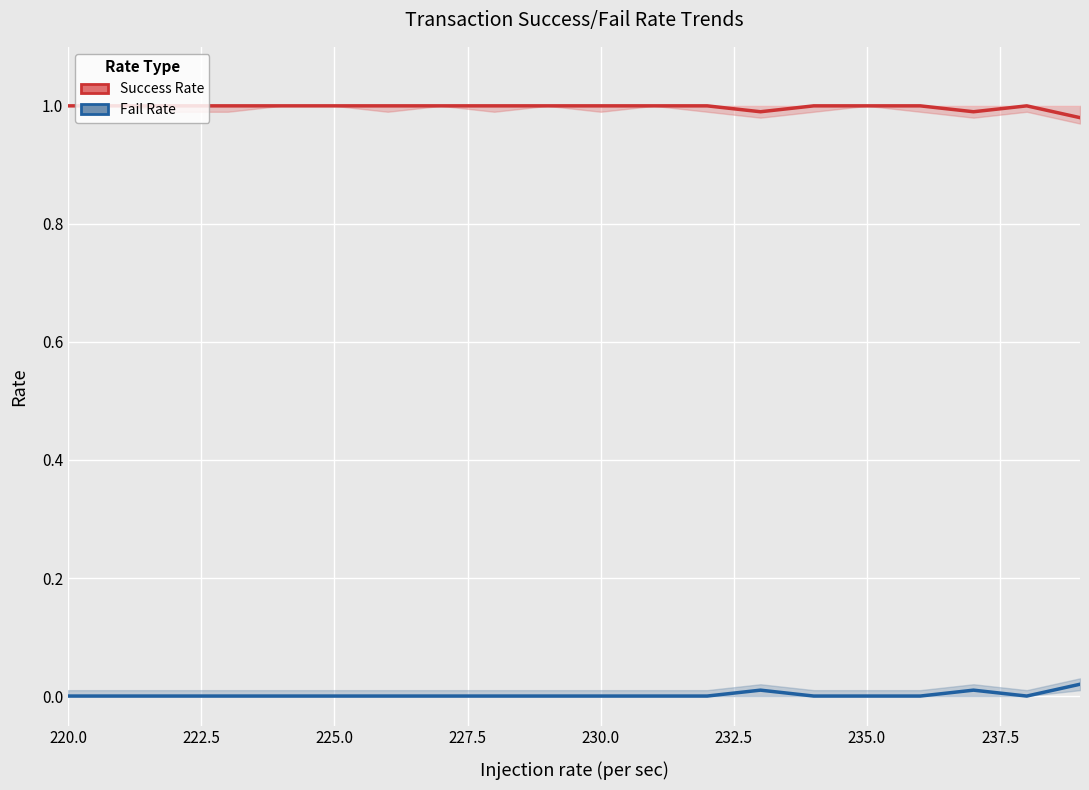

What value does the Success Rate series have at 227.5?

1.0